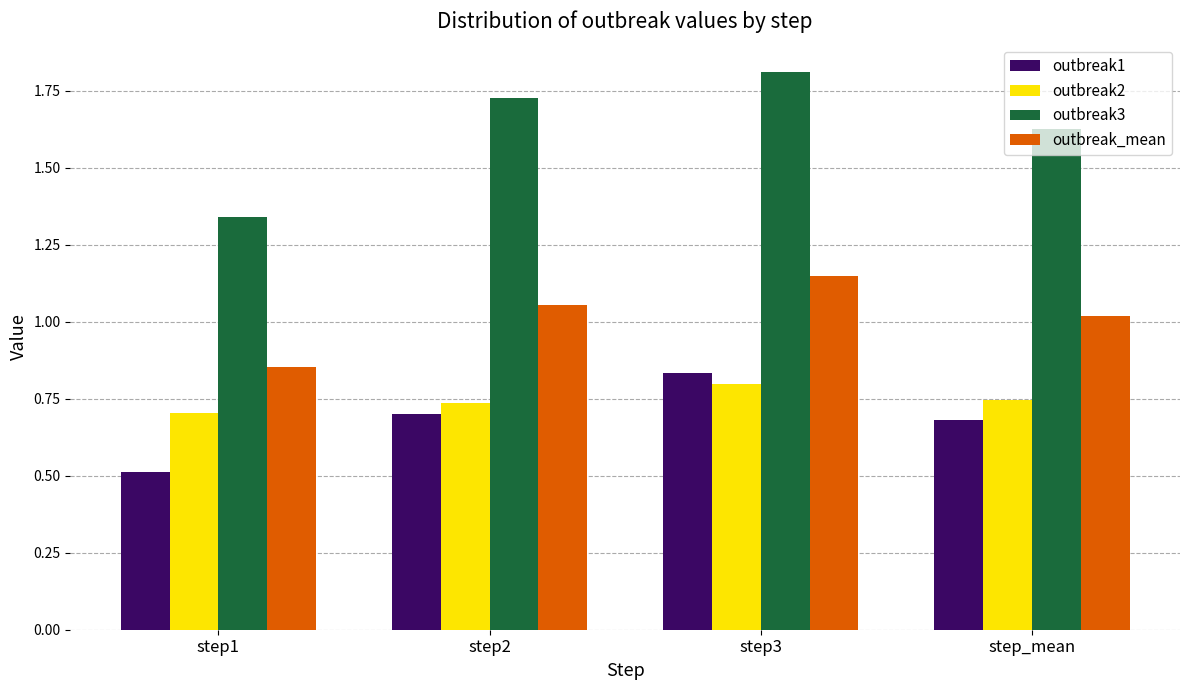

The value of outbreak3 at step3 is 1.8. True or false?

True